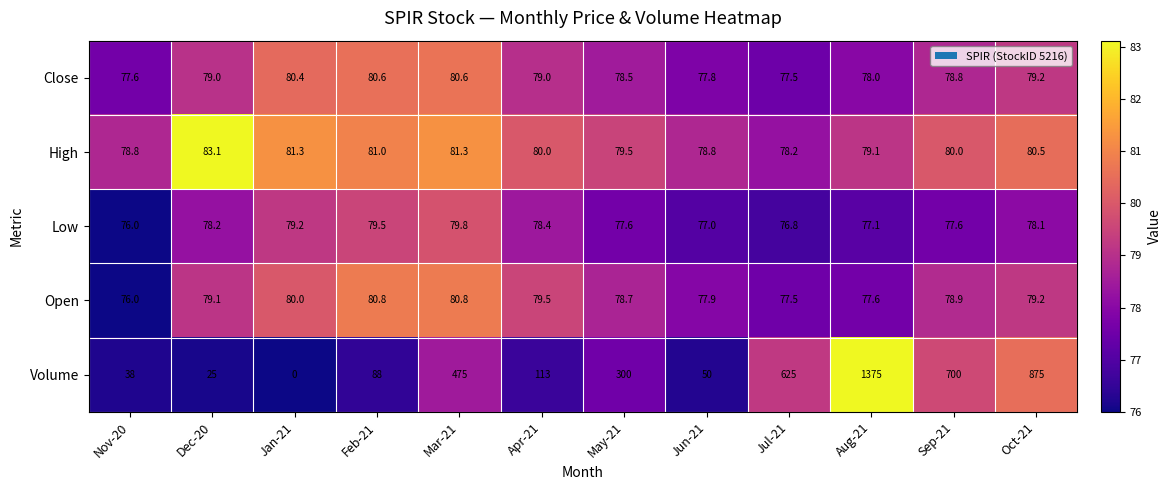

What is the difference between the highest and lowest values at Dec-20?

58.1